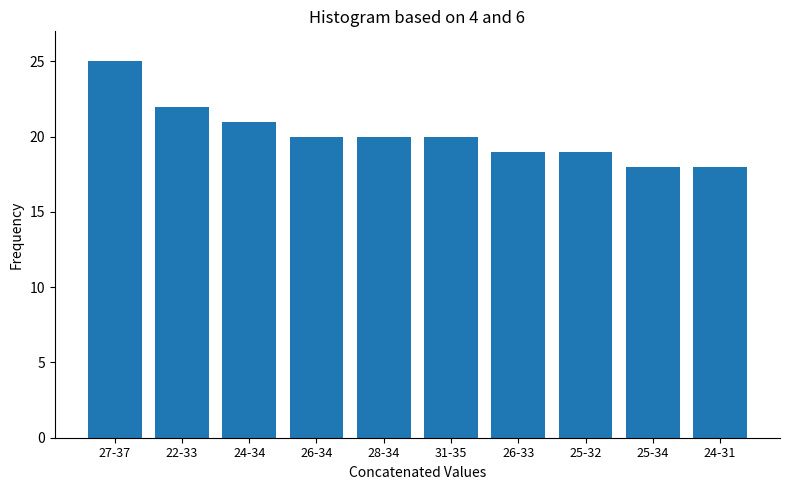

Reading left to right, transcribe all the data shown in this chart.

25	22	21	20	20	20	19	19	18	18